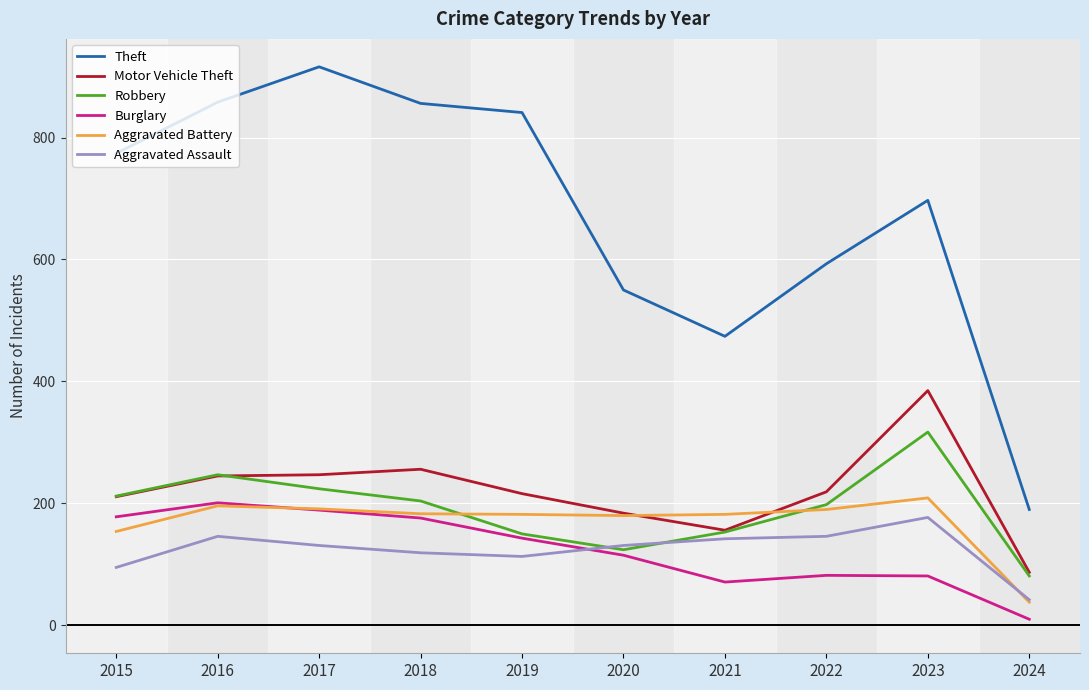

Which category has the lowest value across all series?

2024